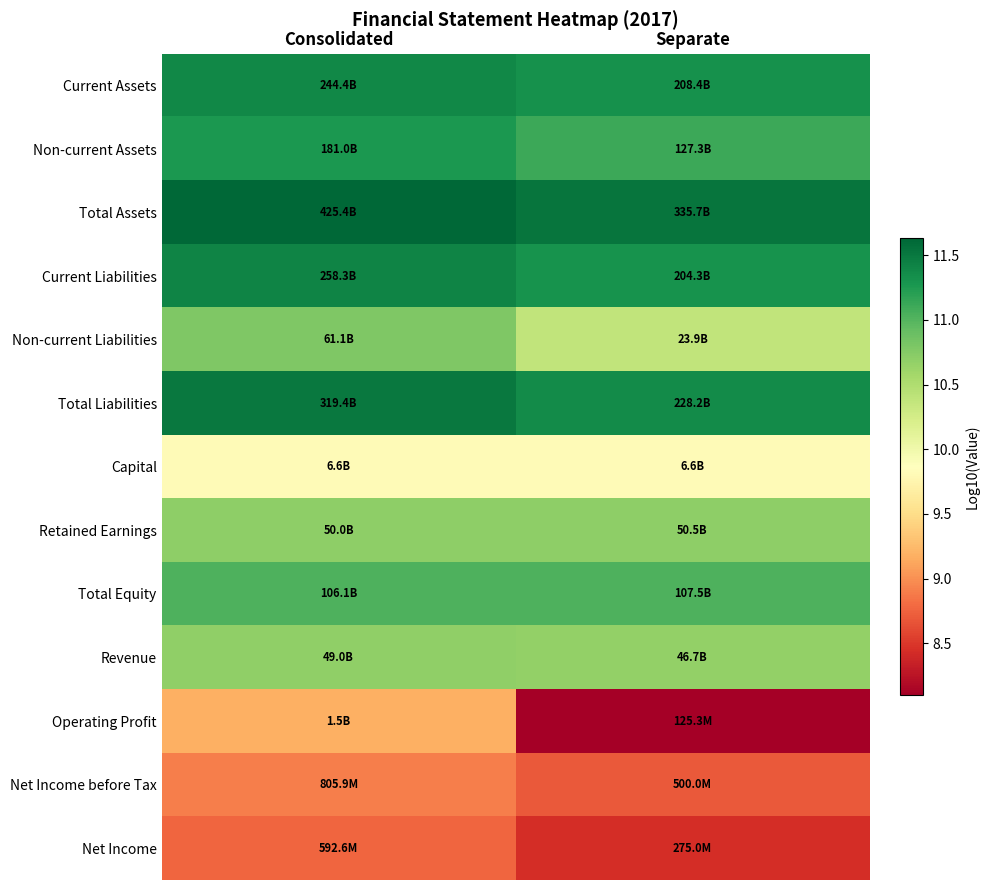

Reading right to left, transcribe all the data shown in this chart.

Current Assets: Separate=11.3	Consolidated=11.4
Non-current Assets: Separate=11.1	Consolidated=11.3
Total Assets: Separate=11.5	Consolidated=11.6
Current Liabilities: Separate=11.3	Consolidated=11.4
Non-current Liabilities: Separate=10.4	Consolidated=10.8
Total Liabilities: Separate=11.4	Consolidated=11.5
Capital: Separate=9.8	Consolidated=9.8
Retained Earnings: Separate=10.7	Consolidated=10.7
Total Equity: Separate=11.0	Consolidated=11.0
Revenue: Separate=10.7	Consolidated=10.7
Operating Profit: Separate=8.1	Consolidated=9.2
Net Income before Tax: Separate=8.7	Consolidated=8.9
Net Income: Separate=8.4	Consolidated=8.8